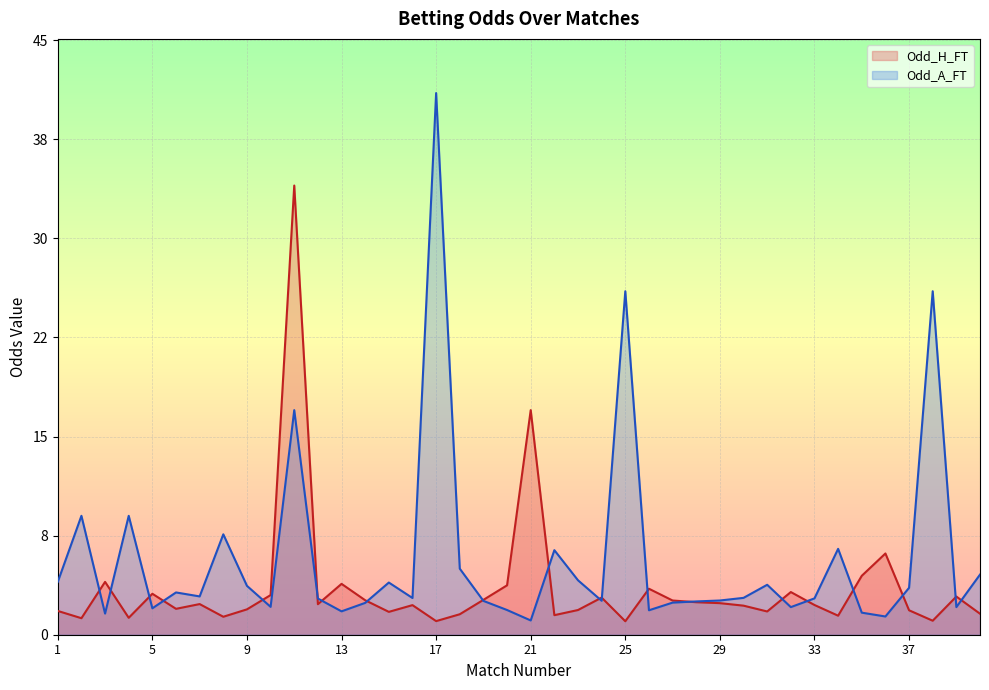

List the series in order of their peak value, highest first.

Odd_A_FT, Odd_H_FT